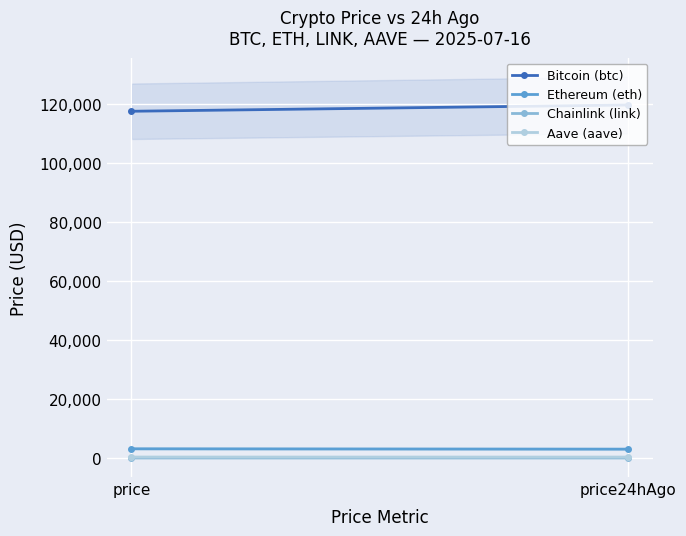

How many values in the Aave (aave) series are below 326?

1